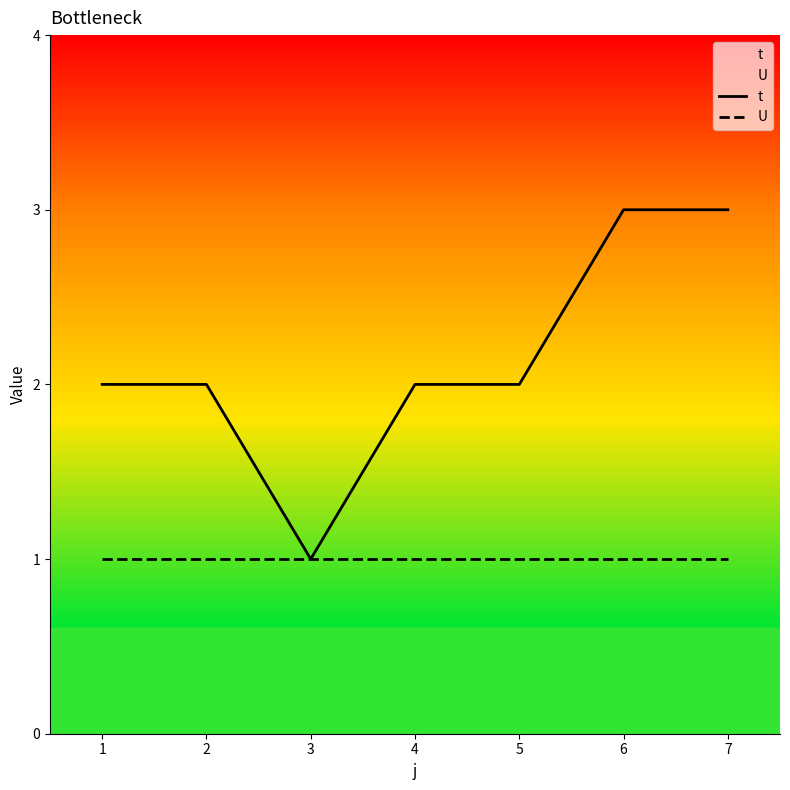

Is the value of U at 2 greater than the value of t at 1?

No